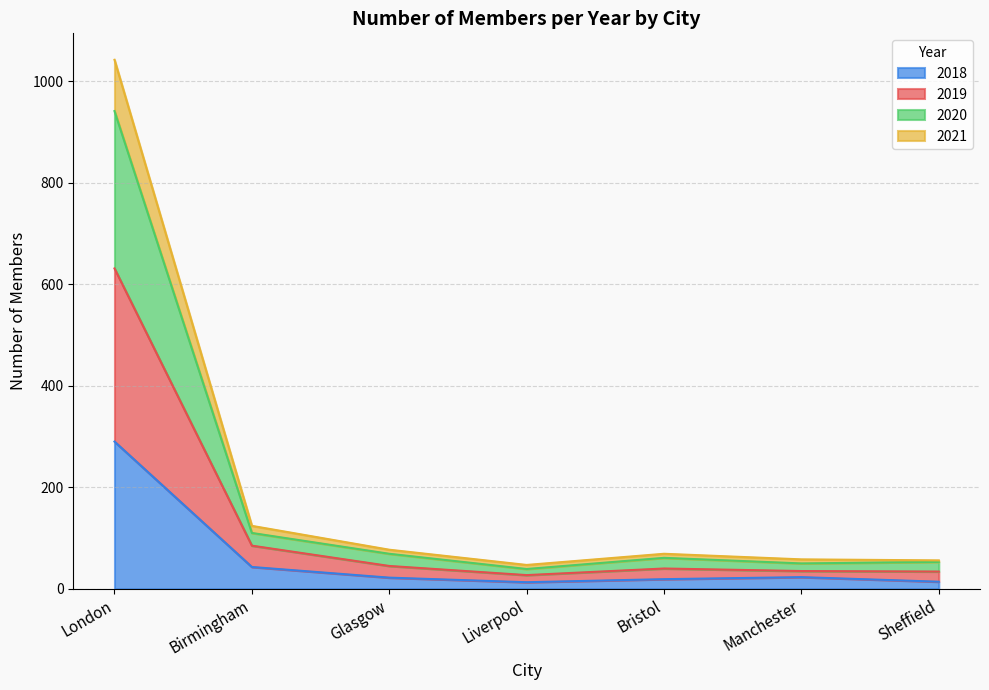

At which category is the sum across all series the highest?

London